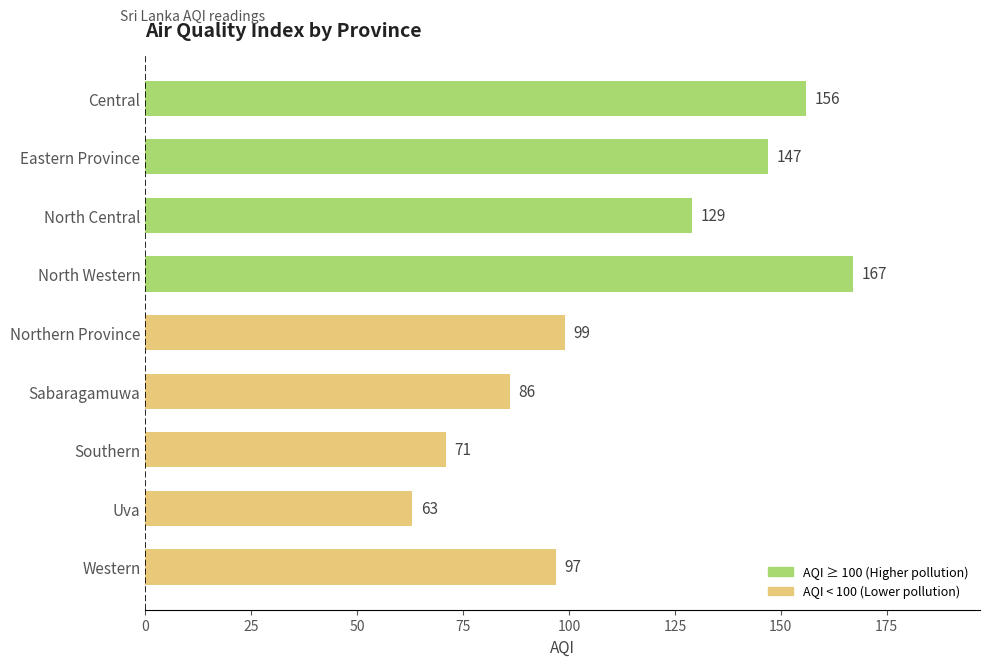

Rank the categories by value from lowest to highest.

Uva, Southern, Sabaragamuwa, Western, Northern Province, North Central, Eastern Province, Central, North Western